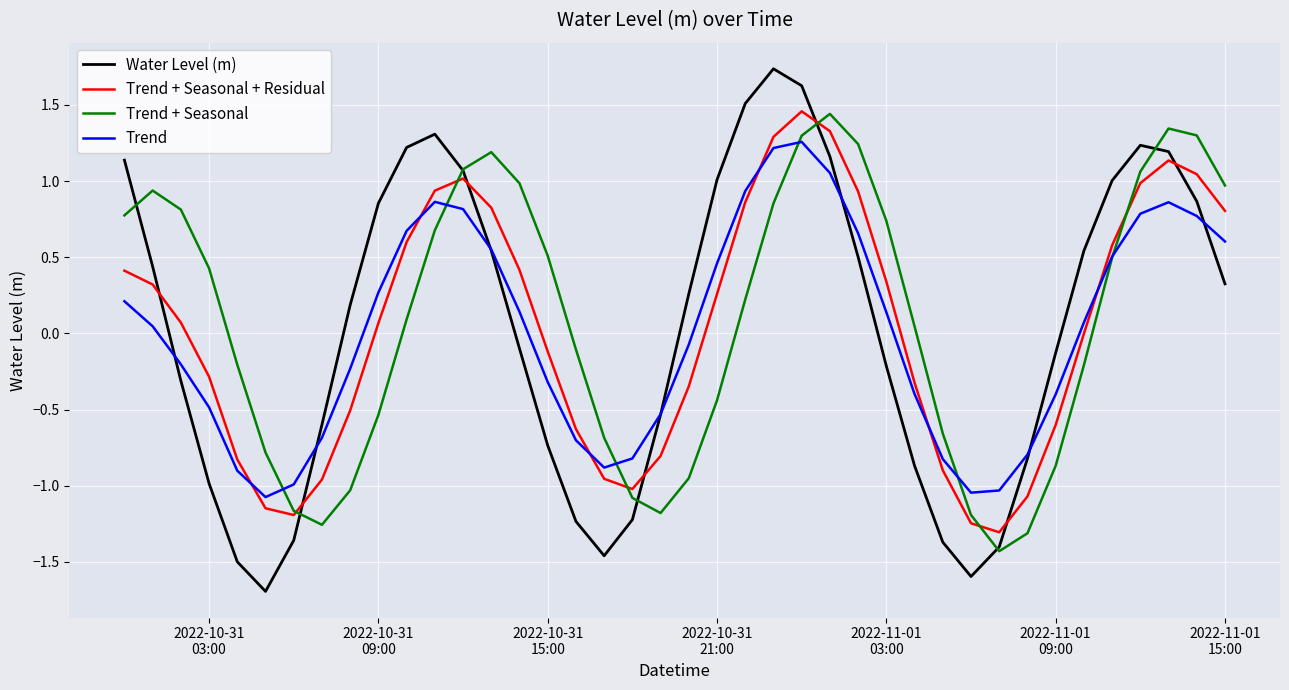

What is the greatest value displayed?

1.7